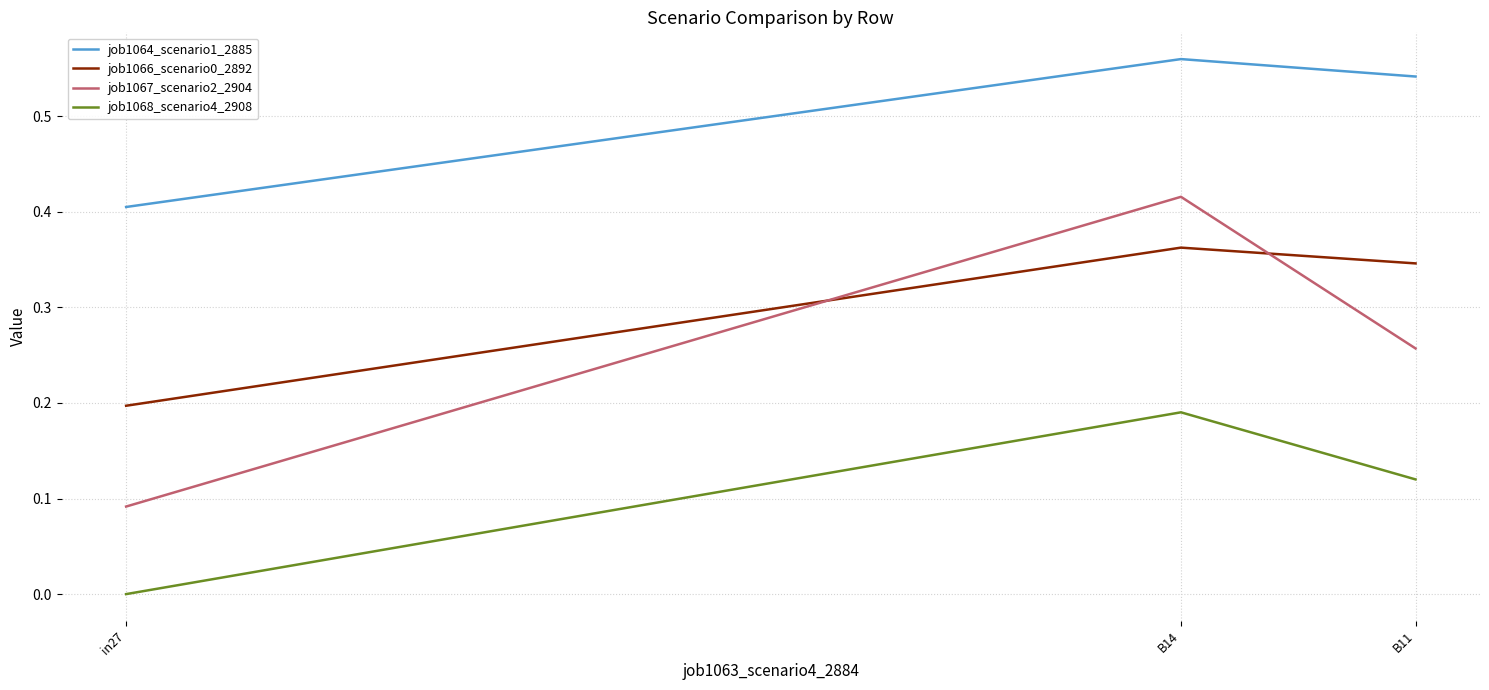

What position from the left is in27?

1